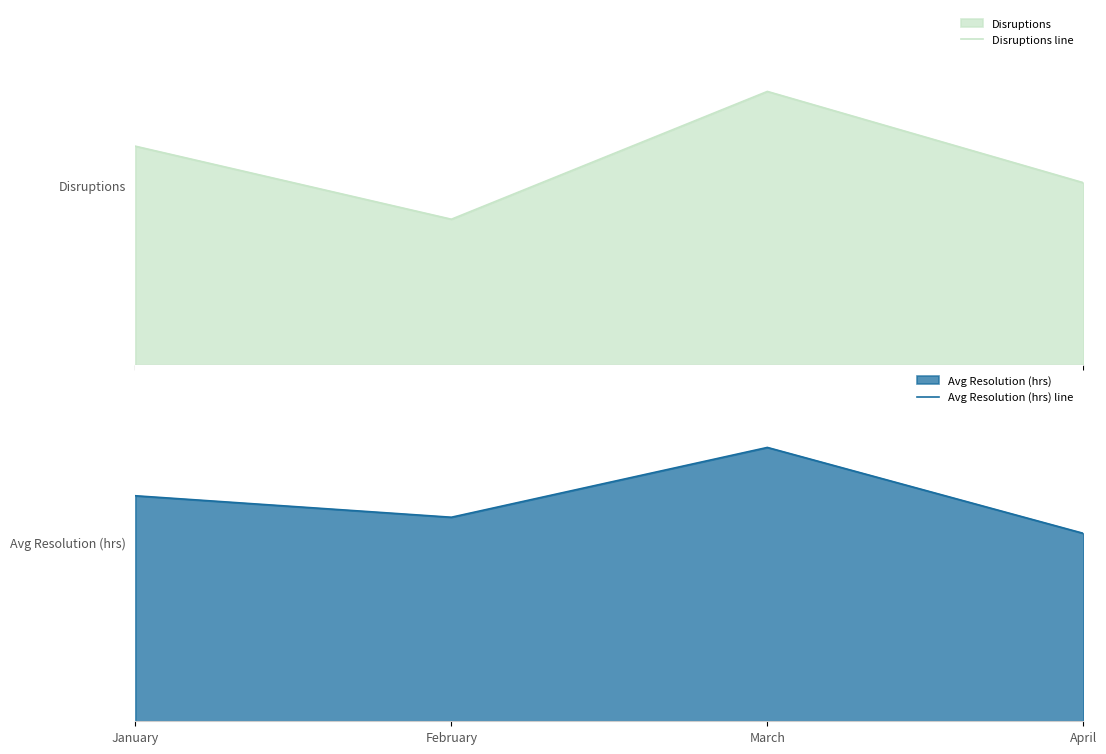

Between January and March, which series saw the biggest shift?

Disruptions line